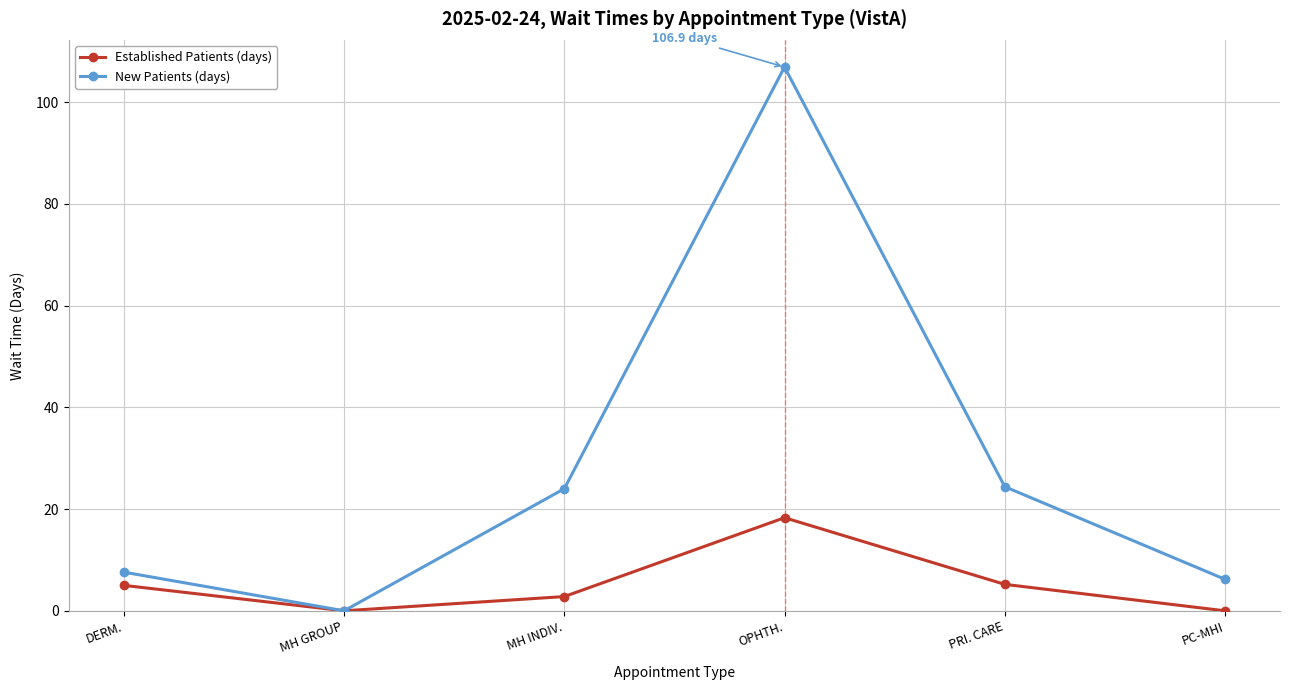

What is the sum of all New Patients (days) values?

169.1